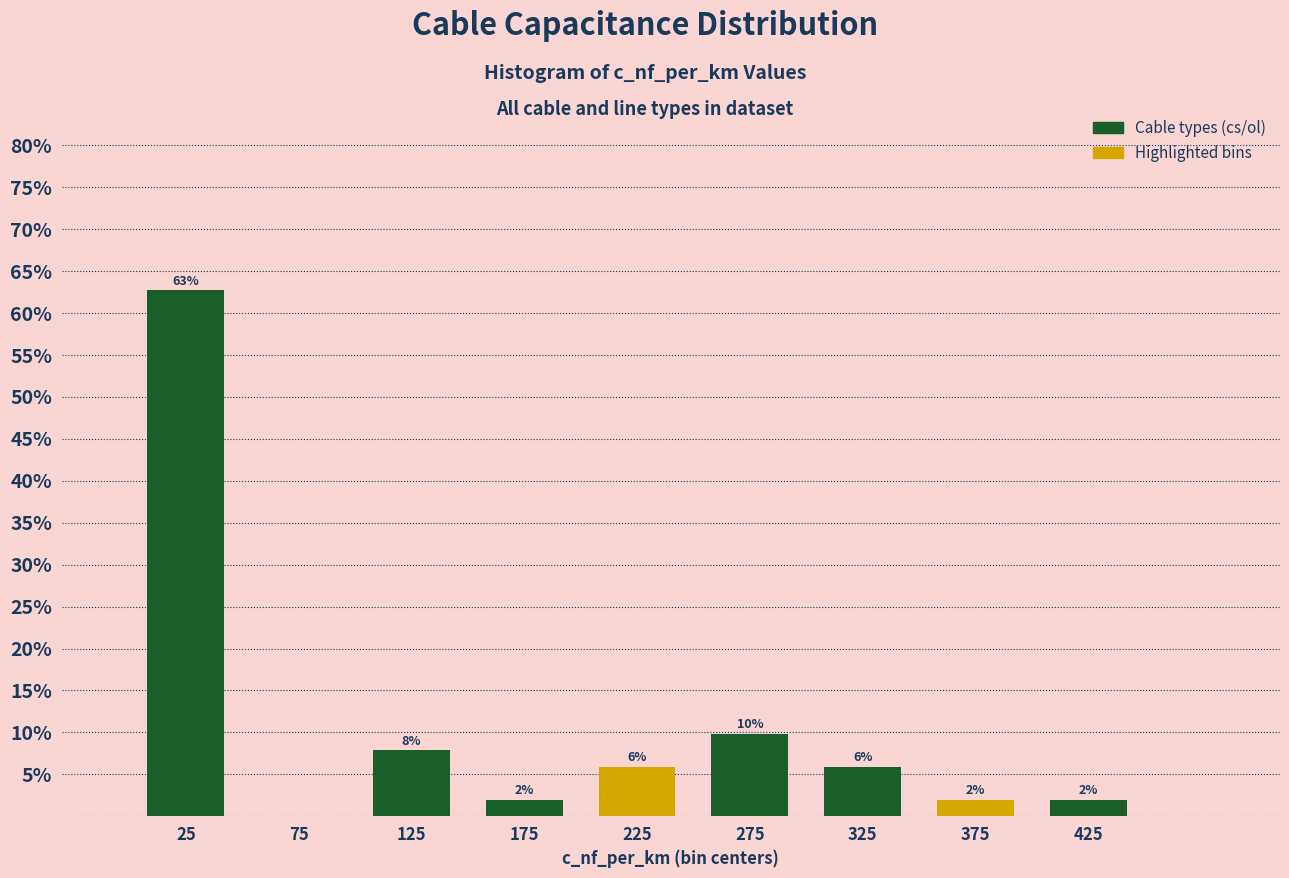

Which range on the x-axis has the tallest bar?

0 to 50